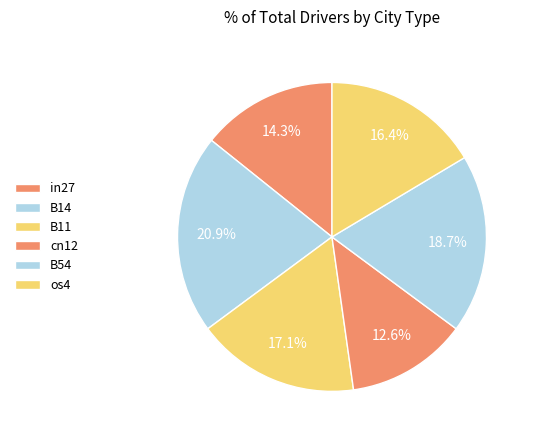

To the nearest percent, what is the combined percentage of B54 and os4?

35%